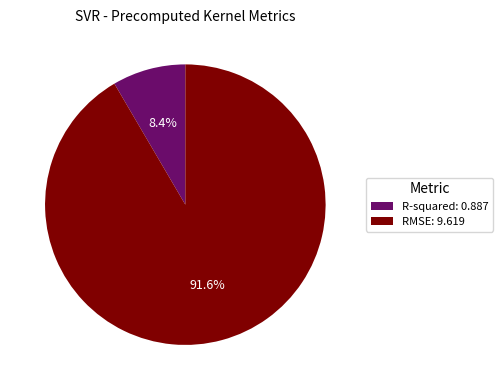

What is the total percentage of R-squared and RMSE?

100.0%